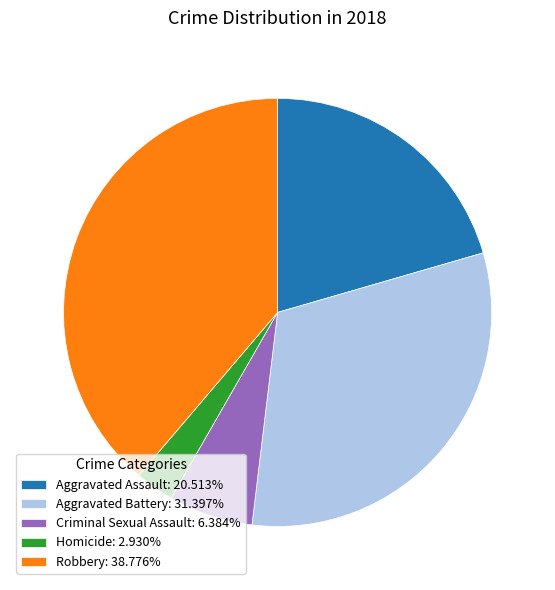

Do Criminal Sexual Assault: 6.384% and Aggravated Battery: 31.397% together represent more than half of the pie?

No